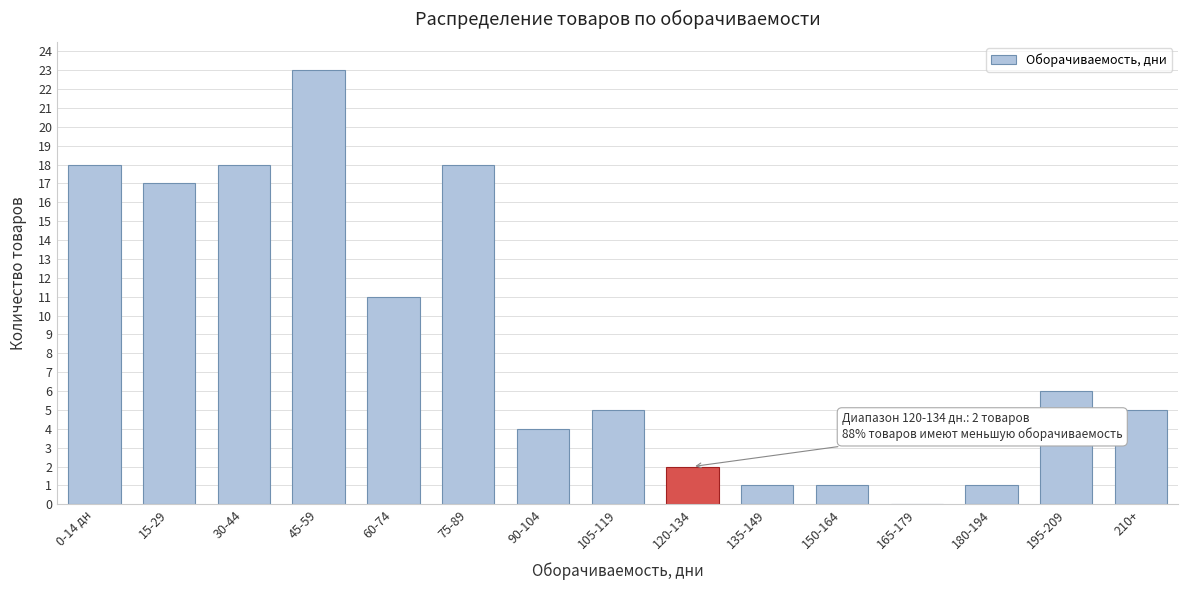

Reading right to left, what are all the values shown in this chart?

210+=5	195-209=6	180-194=1	165-179=0	150-164=1	135-149=1	120-134=2	105-119=5	90-104=4	75-89=18	60-74=11	45-59=23	30-44=18	15-29=17	0-14 дн=18